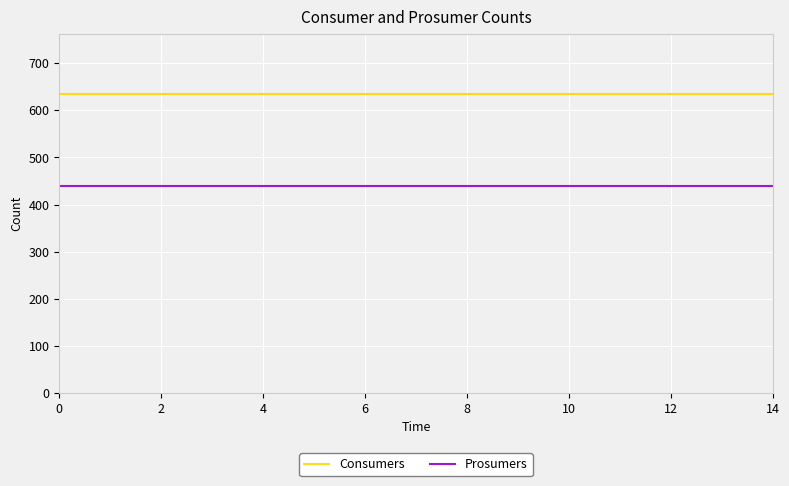

True or false: Consumers and Prosumers intersect in this chart.

False